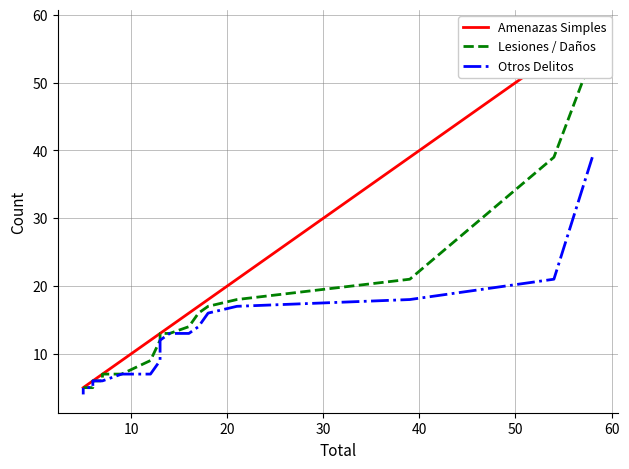

How many values in the Lesiones / Daños series exceed 12?

9